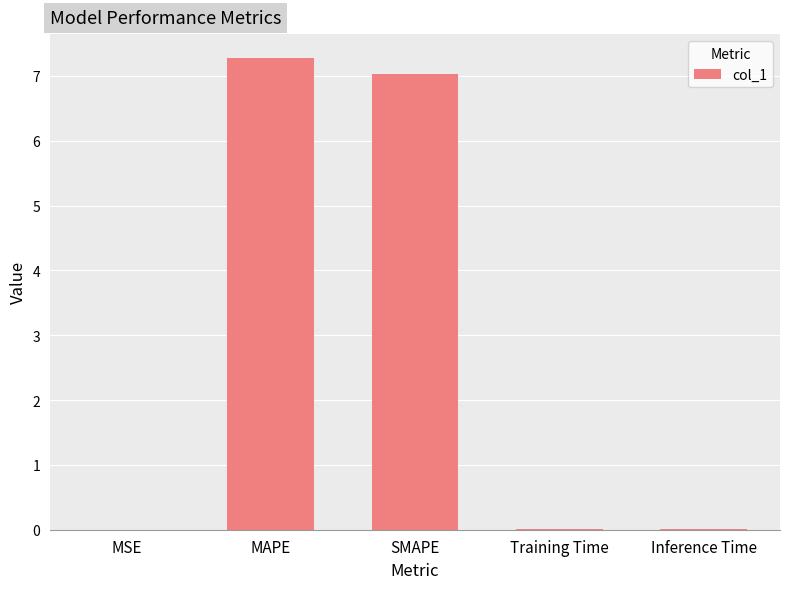

What is the greatest value displayed?

7.3